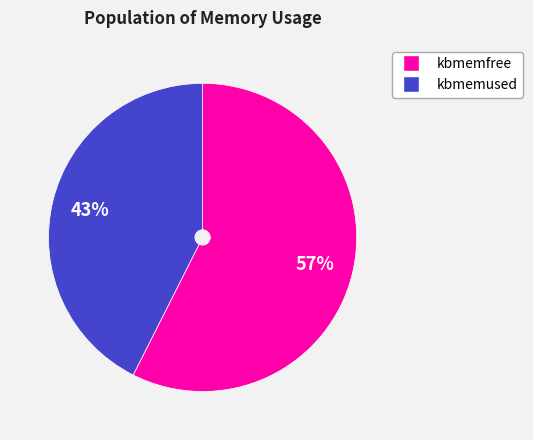

To the nearest percent, what is the average slice percentage?

50%